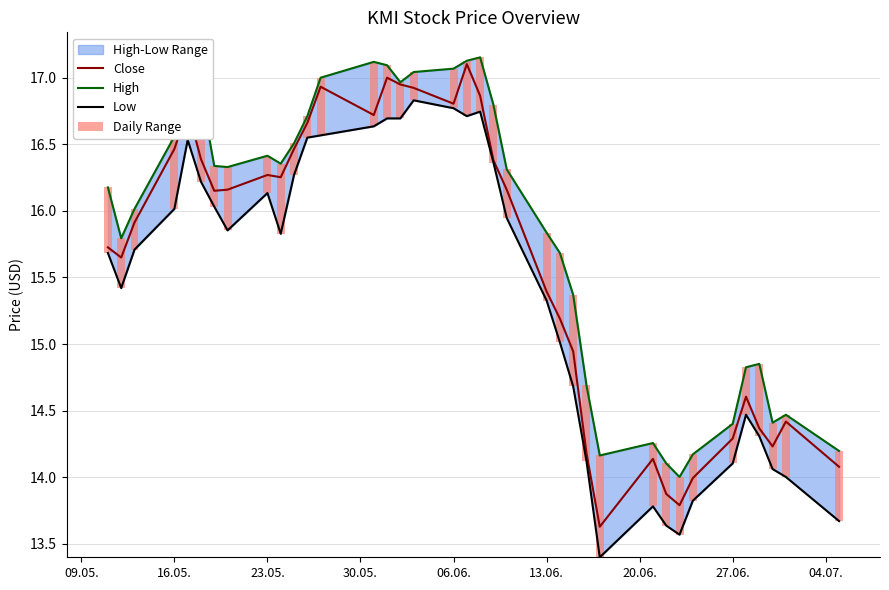

Where does the Close series first go above 16?

16.05.